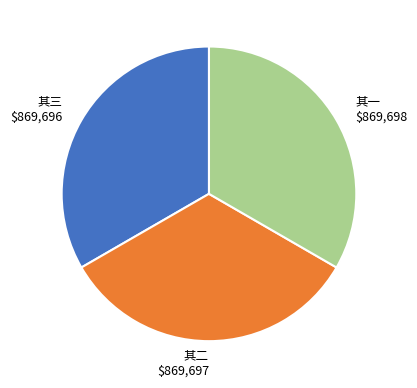

Is there any slice that represents more than half of the pie?

No